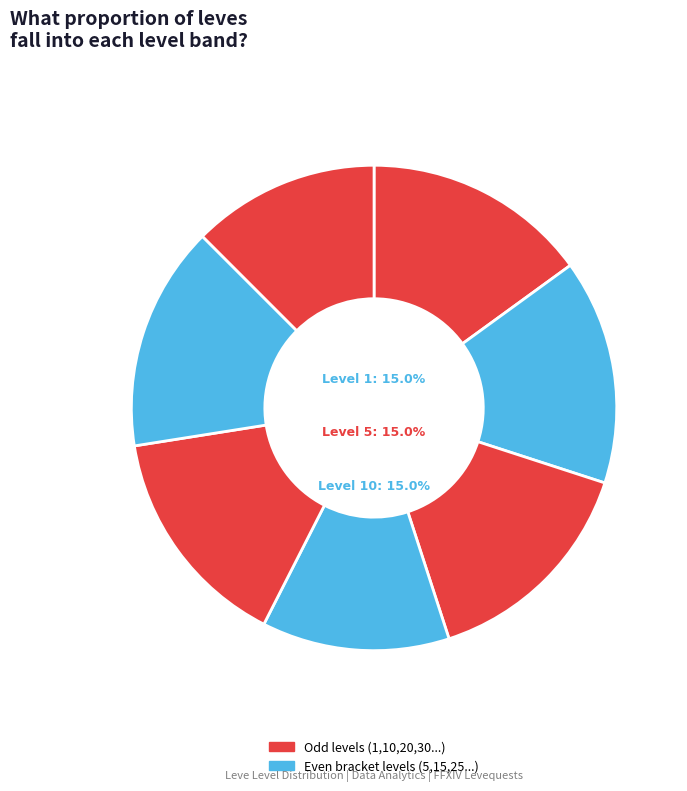

To the nearest percent, what is the combined percentage of Level 25 and Level 20?

42%